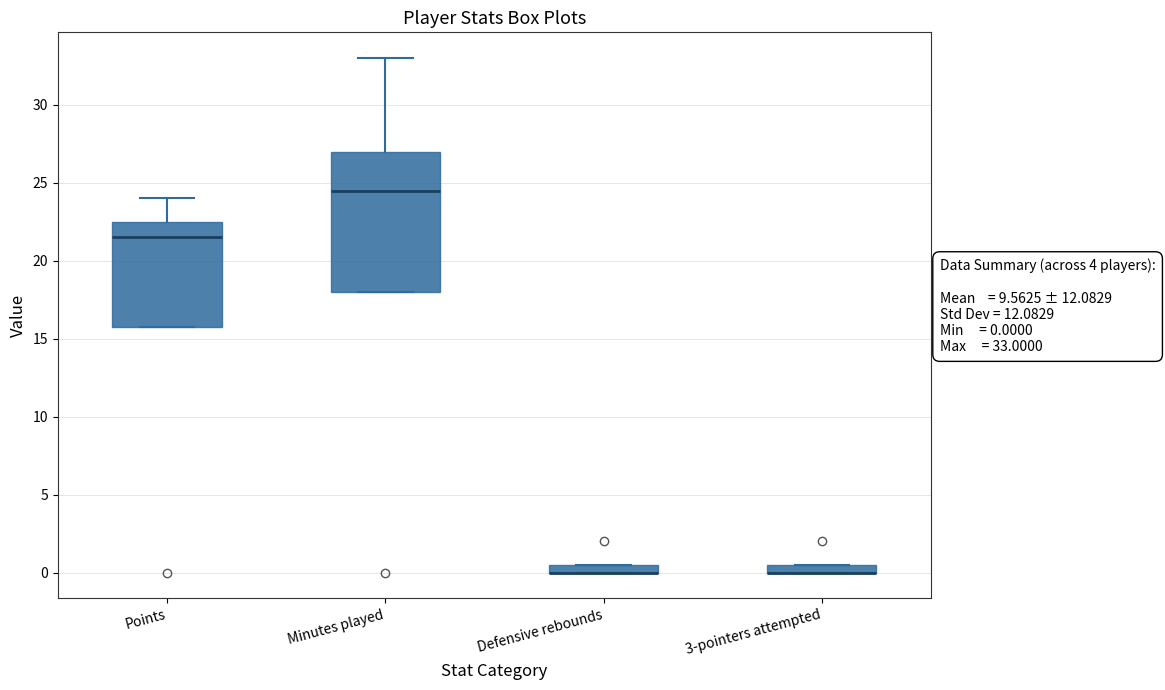

Comparing the boxes themselves (not the whiskers), which one is the tallest?

Minutes played